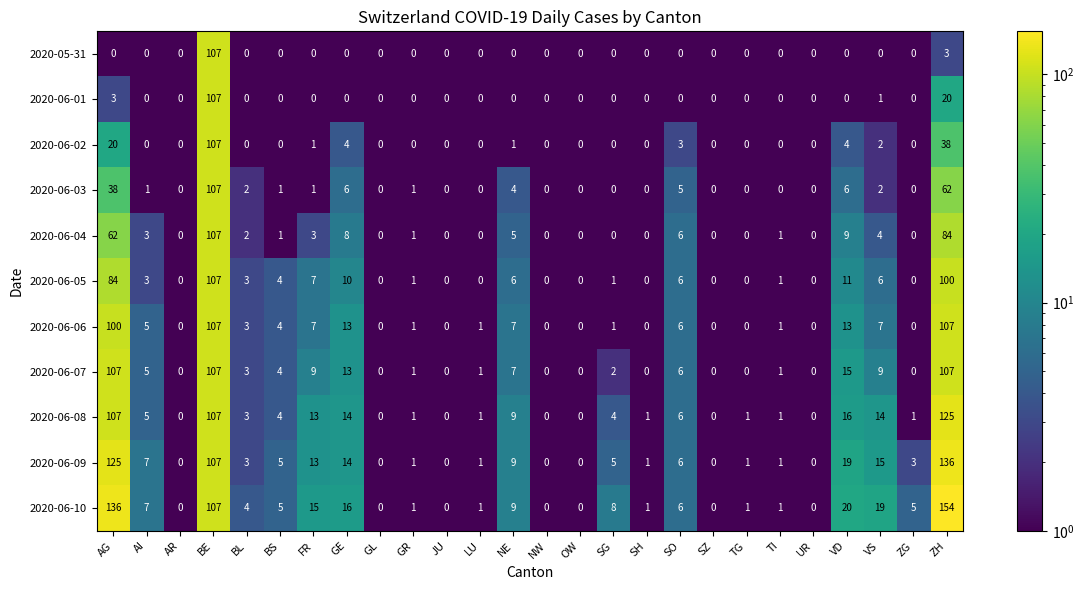

Count the number of data series in this chart.

11